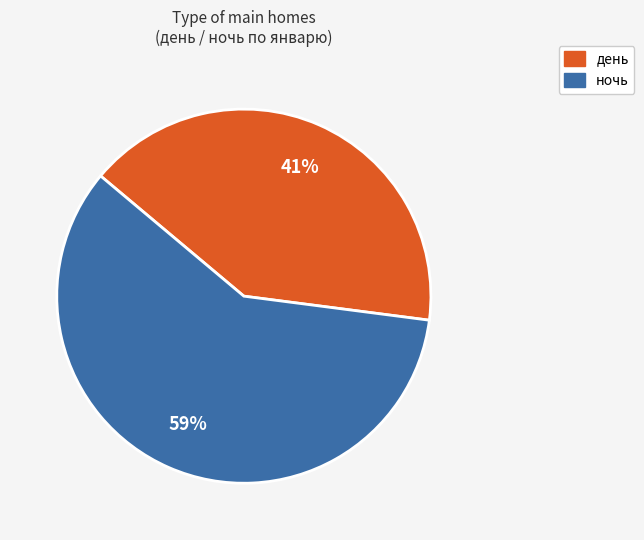

What is the ratio of the value at ночь to the value at день?

1.4